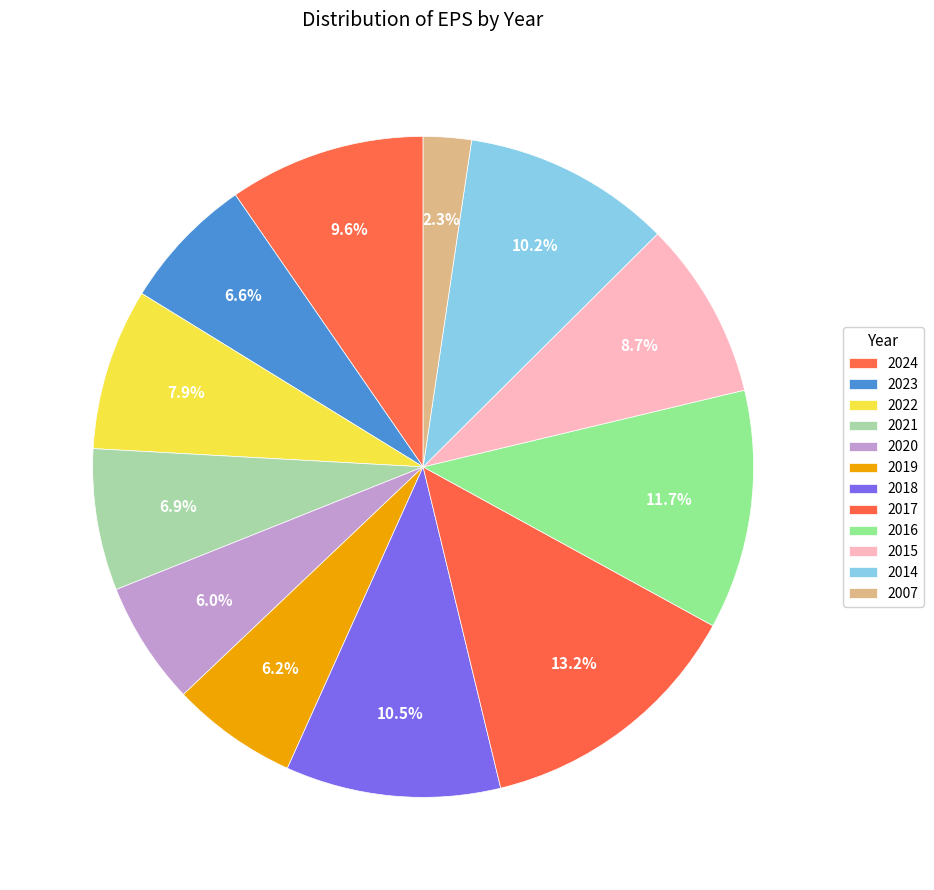

Is there any slice that represents more than half of the pie?

No